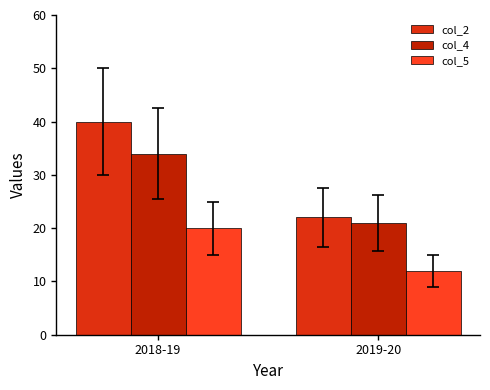

Where is col_4 nearest to the value 27?

2019-20